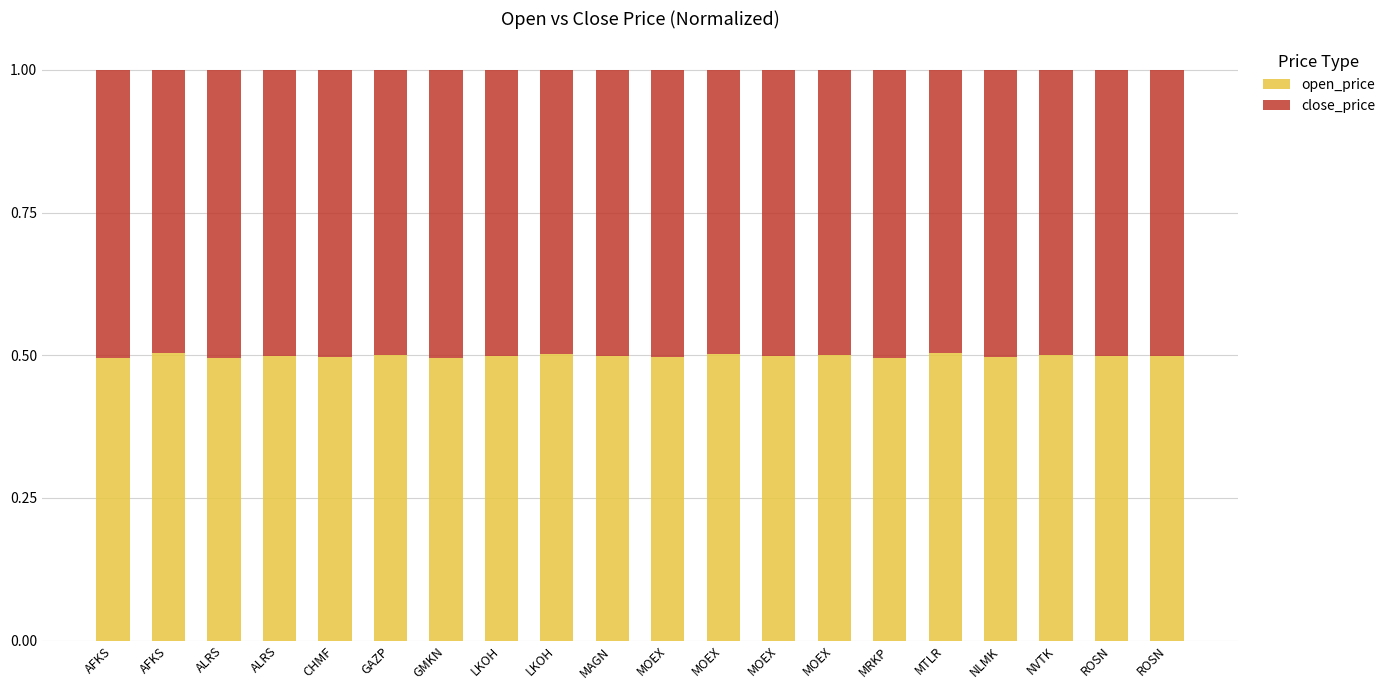

What is the label of the 15th bar from the left?

MRKP